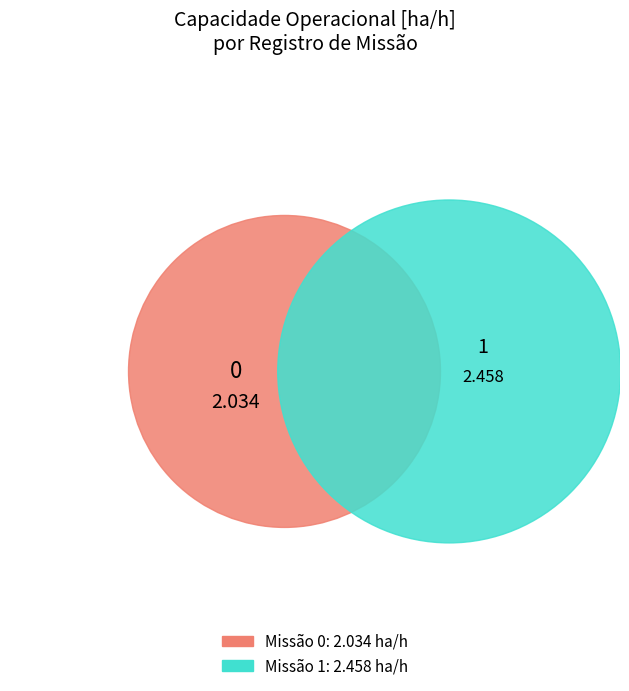

Does any single category account for the majority?

Yes